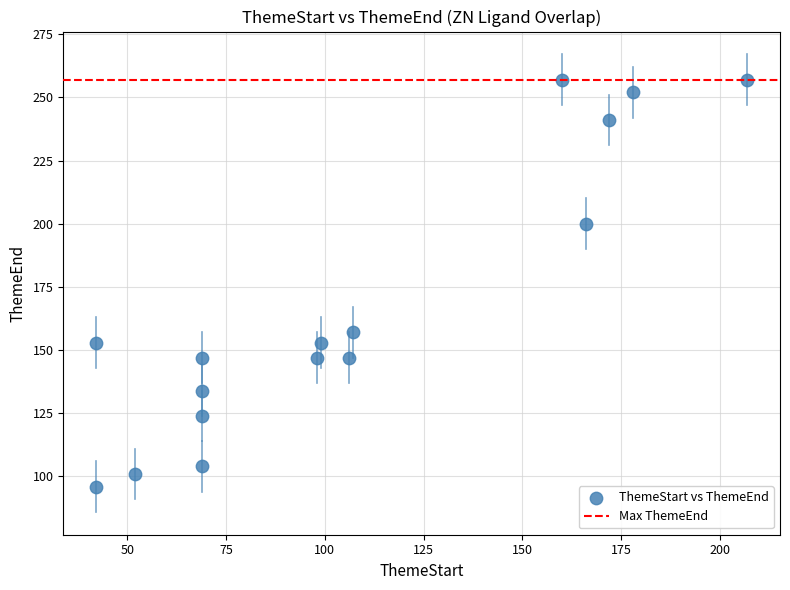

What Y value in the scatter plot is closest to 176?

157